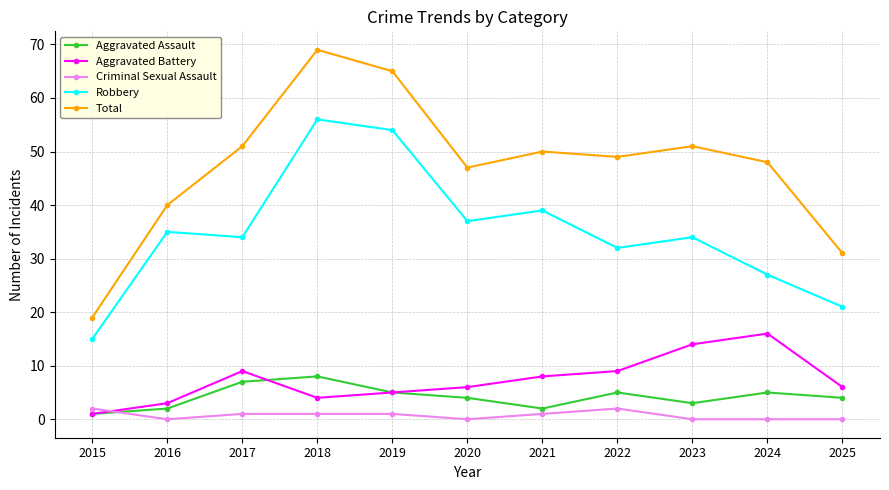

Is it true that Total equals 26 at 2015?

False